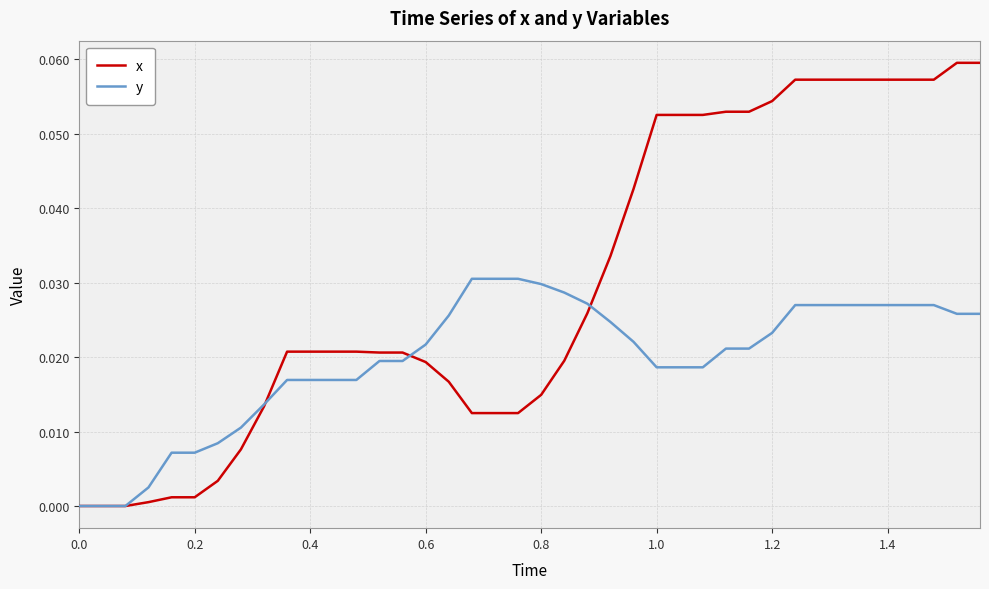

Which series has the largest total across all categories?

x